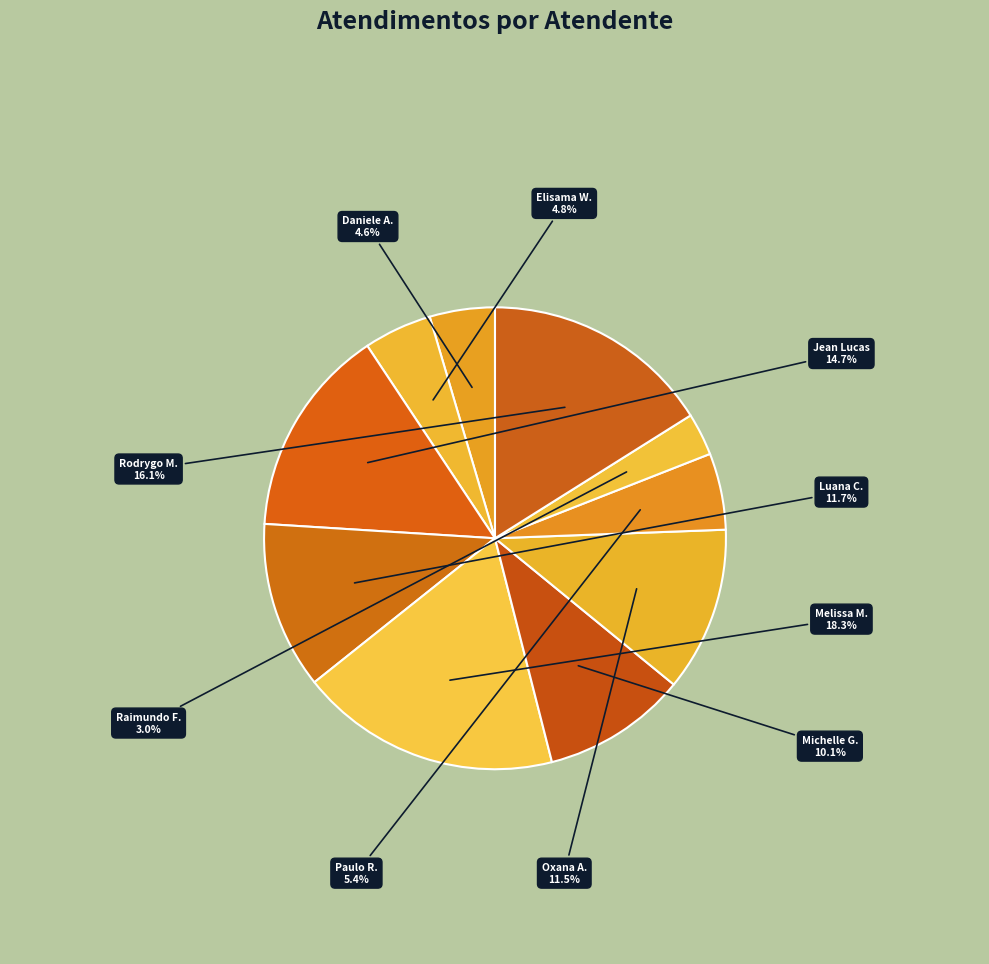

To the nearest percent, what is the difference between the largest and smallest slice percentages?

15%